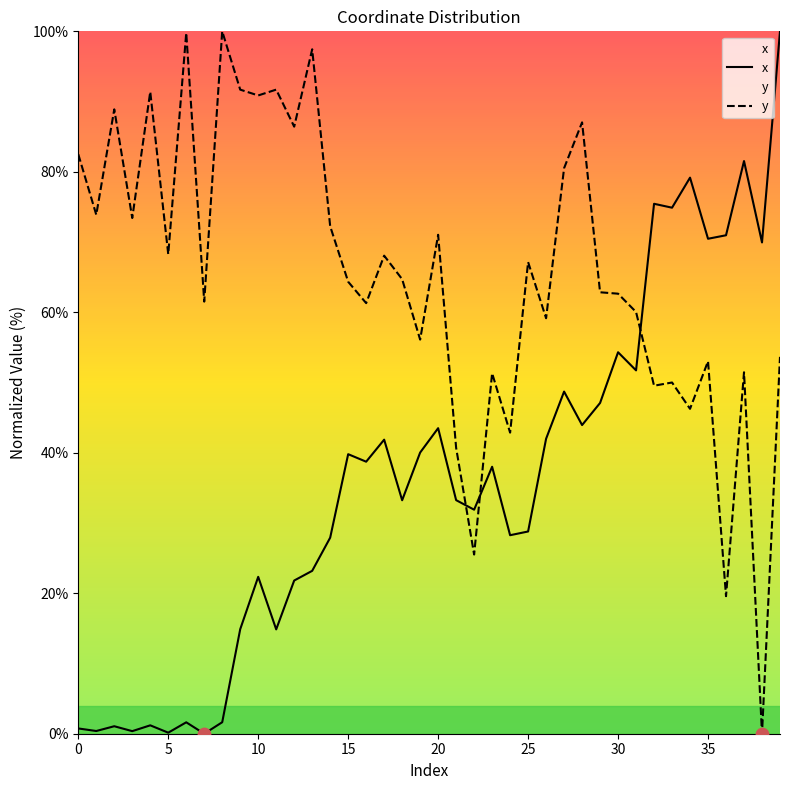

Which series has the widest spread of Y values?

x